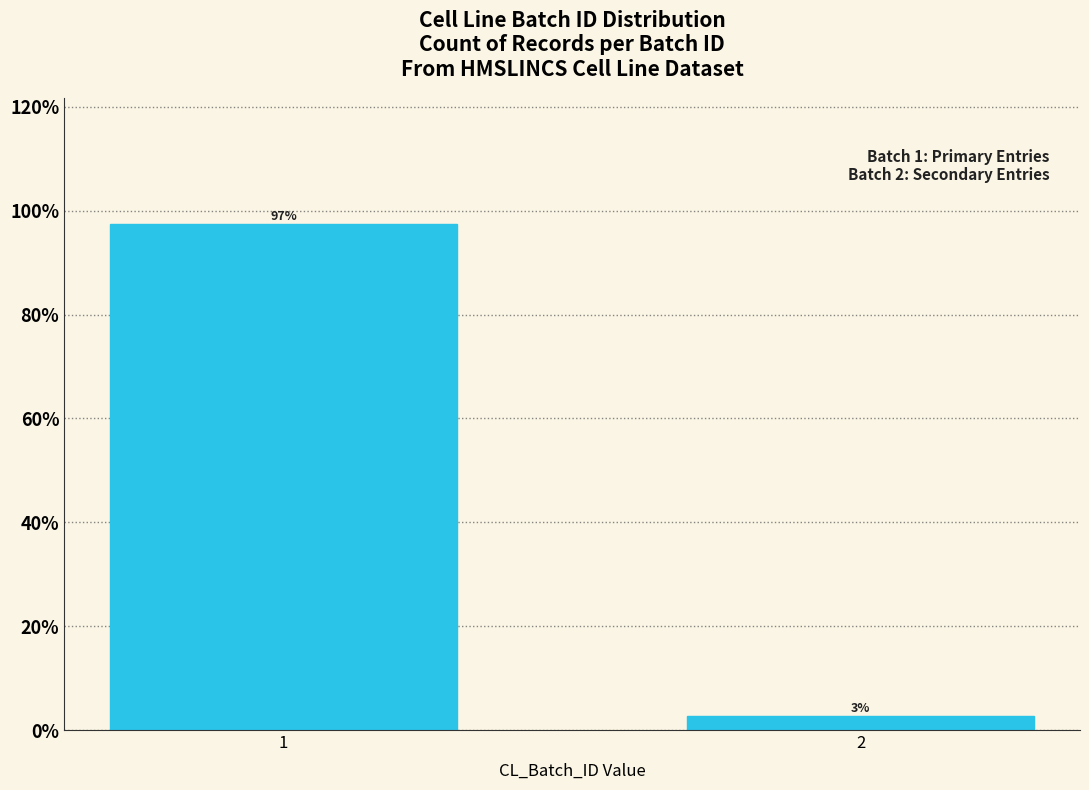

What is the average value?

50.0